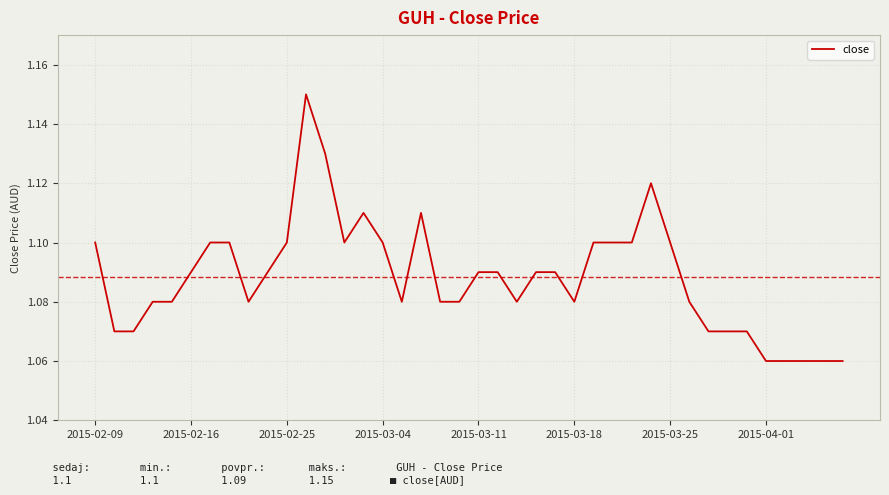

What is the average value?

1.1